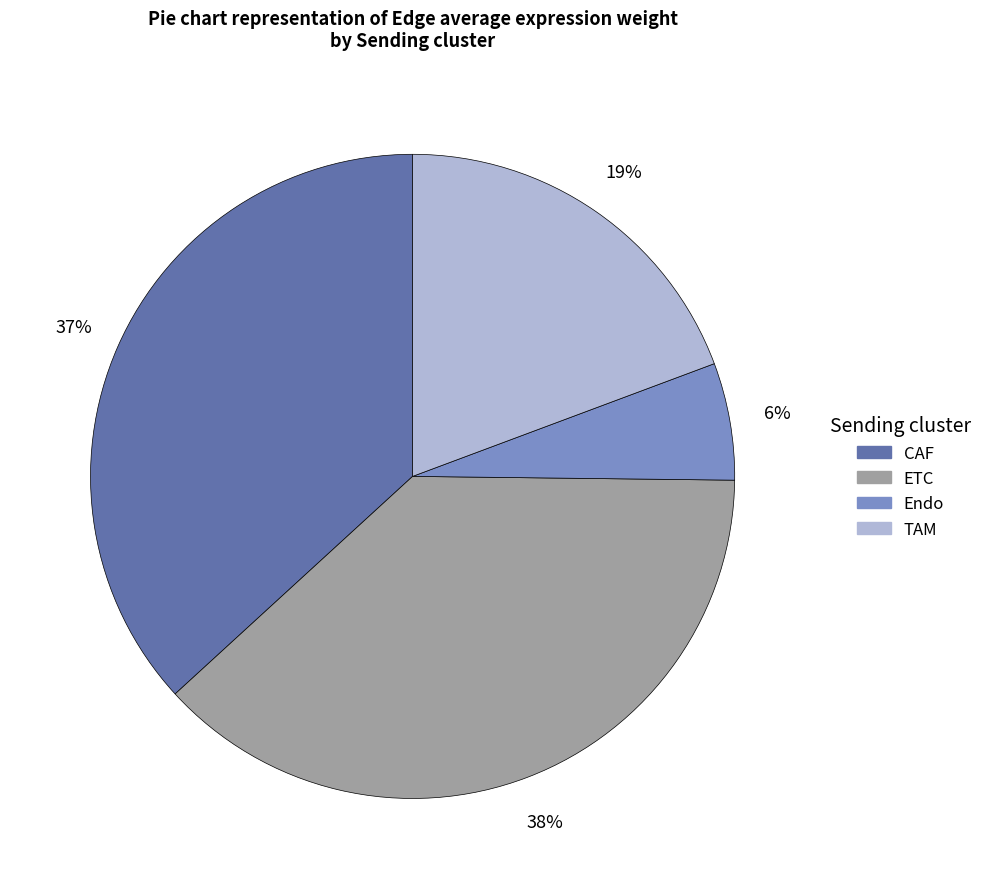

To the nearest percent, what is the combined percentage of Endo and CAF?

43%